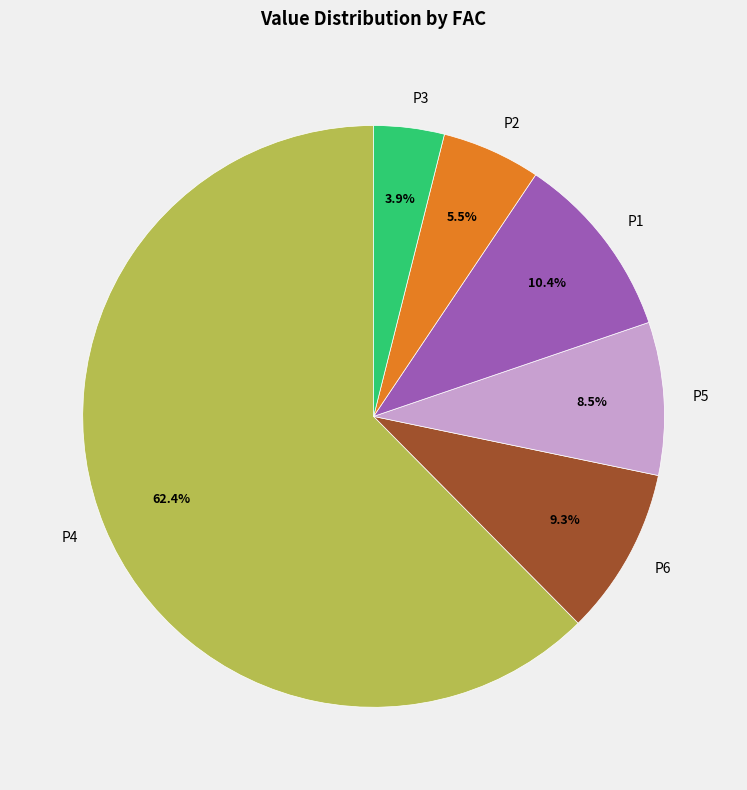

Combined, do P4 and P6 account for over 50%?

Yes